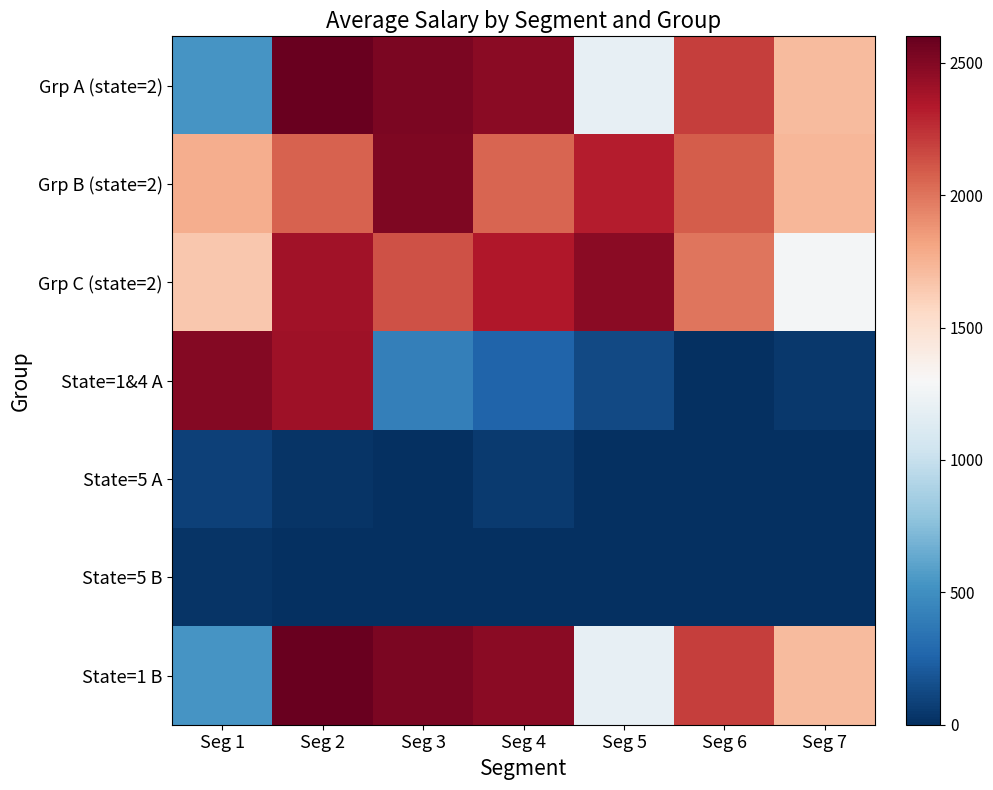

At how many categories does at least one series exceed 576?

7